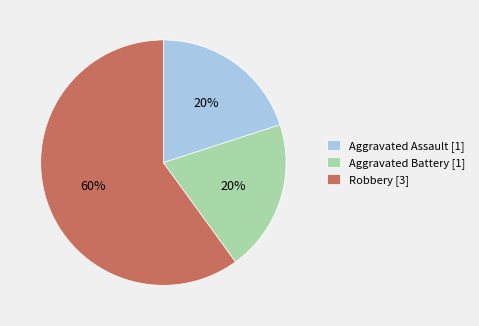

Do Robbery and Aggravated Assault together represent more than half of the pie?

Yes